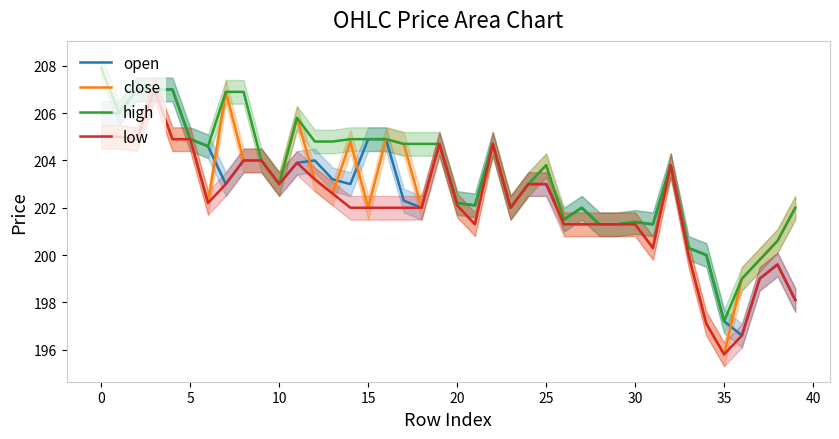

The value of high at 36 is 266.3. True or false?

False